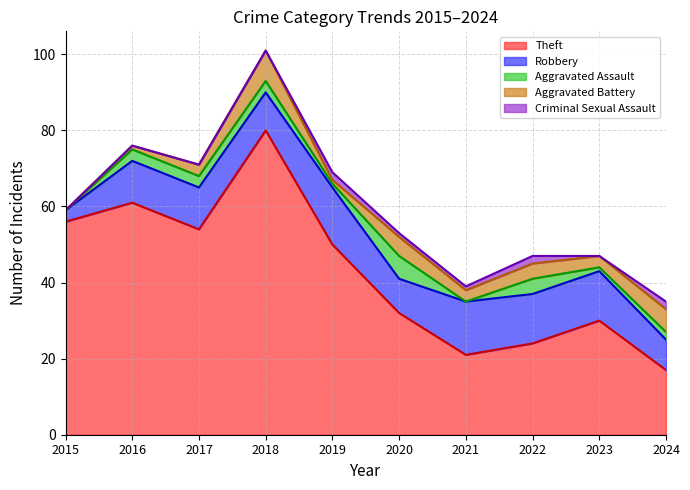

List the series in order of their peak value, highest first.

Theft, Robbery, Aggravated Battery, Aggravated Assault, Criminal Sexual Assault